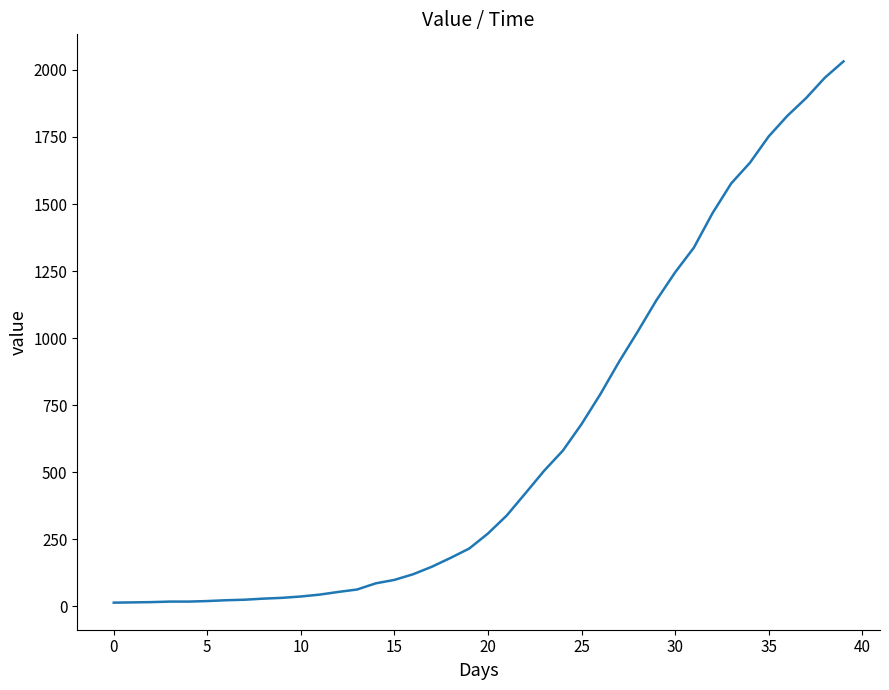

What is the greatest value displayed?

2032